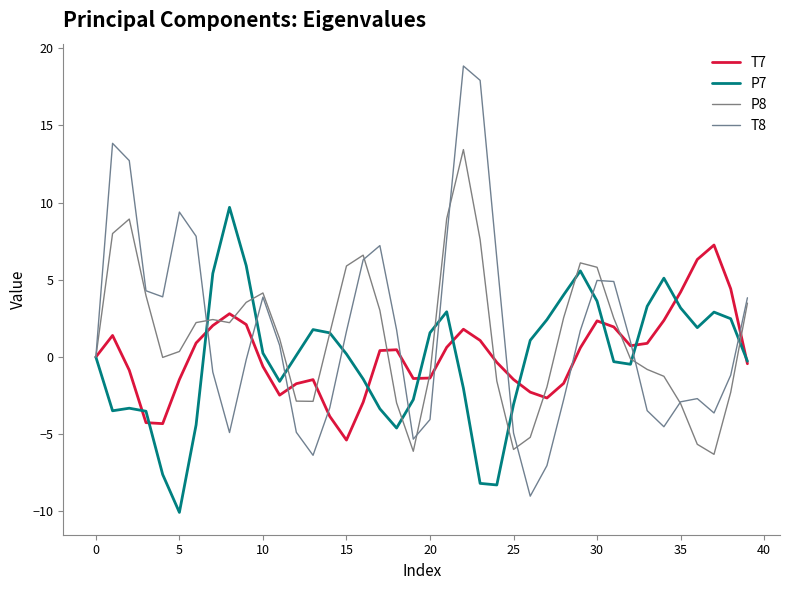

True or false: T8 and T7 intersect in this chart.

True